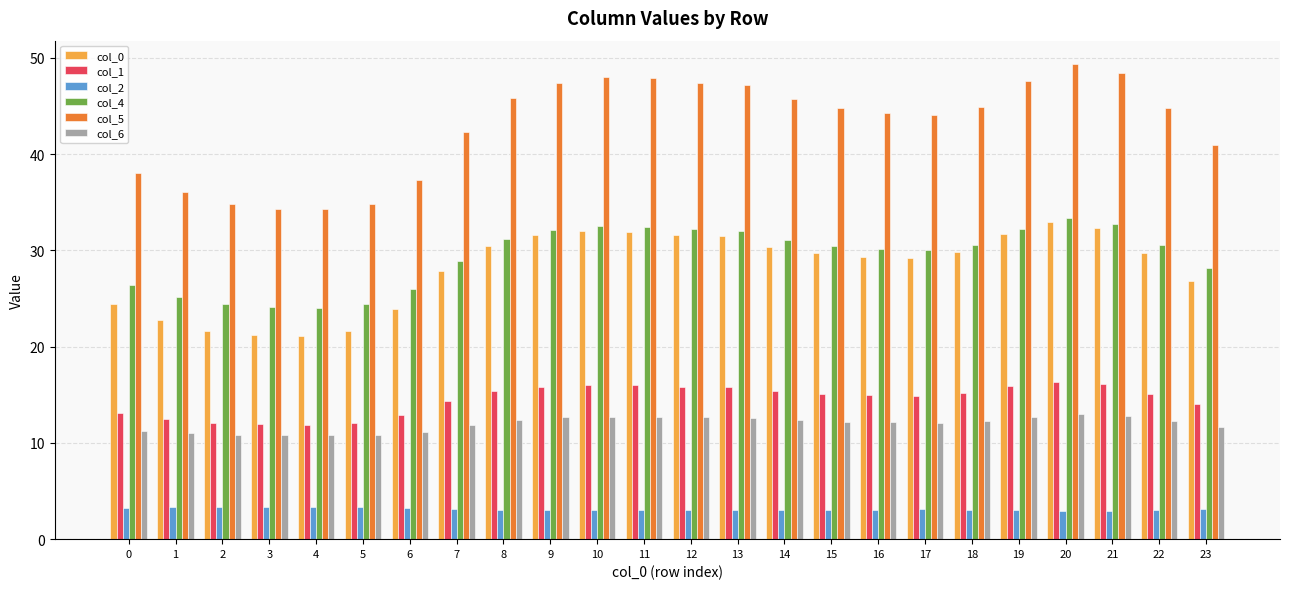

At how many categories does at least one series exceed 26?

24